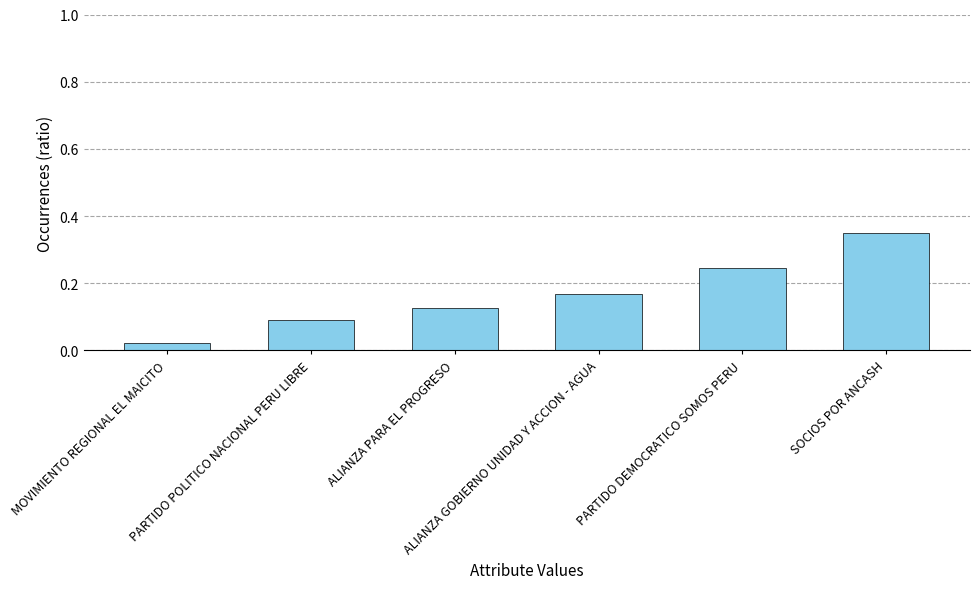

What is the difference between the values at ALIANZA GOBIERNO UNIDAD Y ACCION - AGUA and PARTIDO POLITICO NACIONAL PERU LIBRE?

0.1